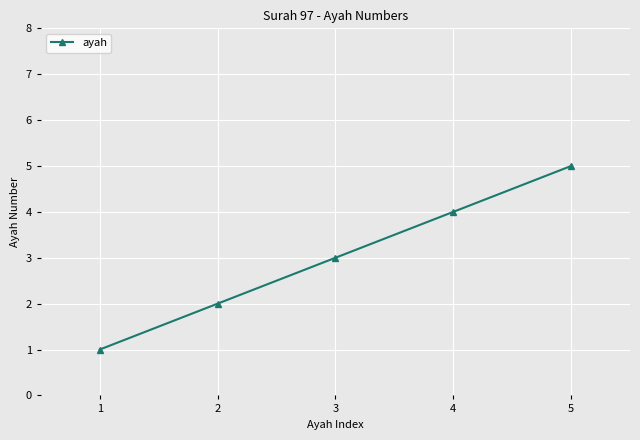

Reading left to right, what are all the values shown in this chart?

1=1	2=2	3=3	4=4	5=5